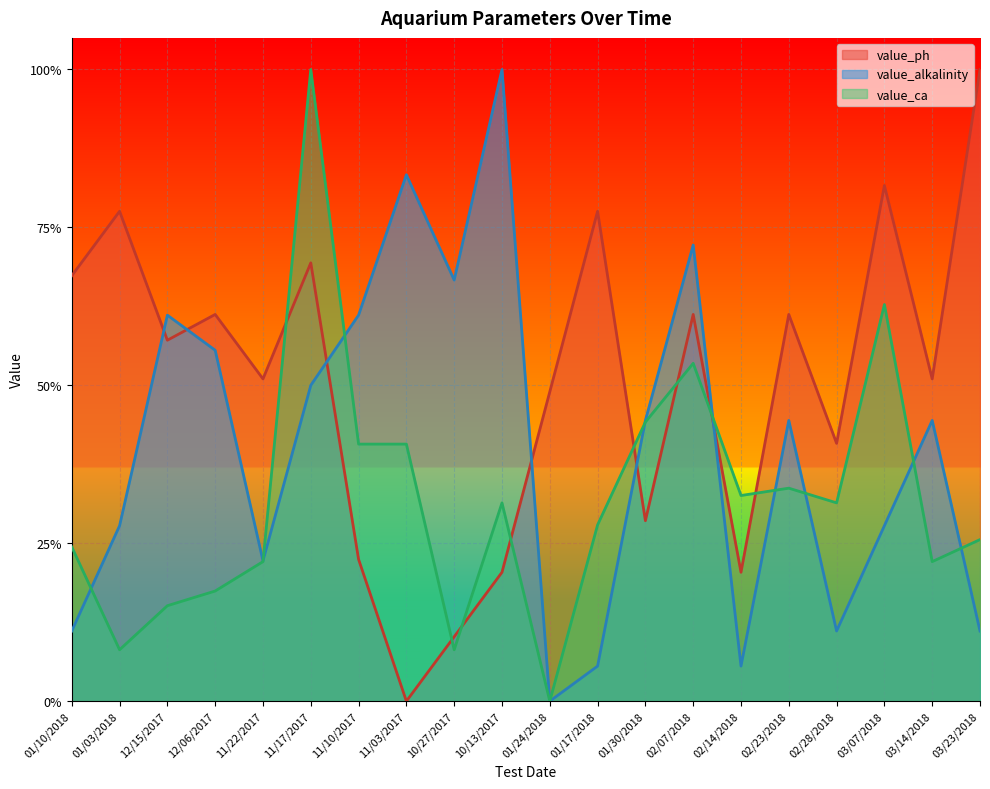

True or false: value_alkalinity has a value of 0.1 at 02/28/2018.

True